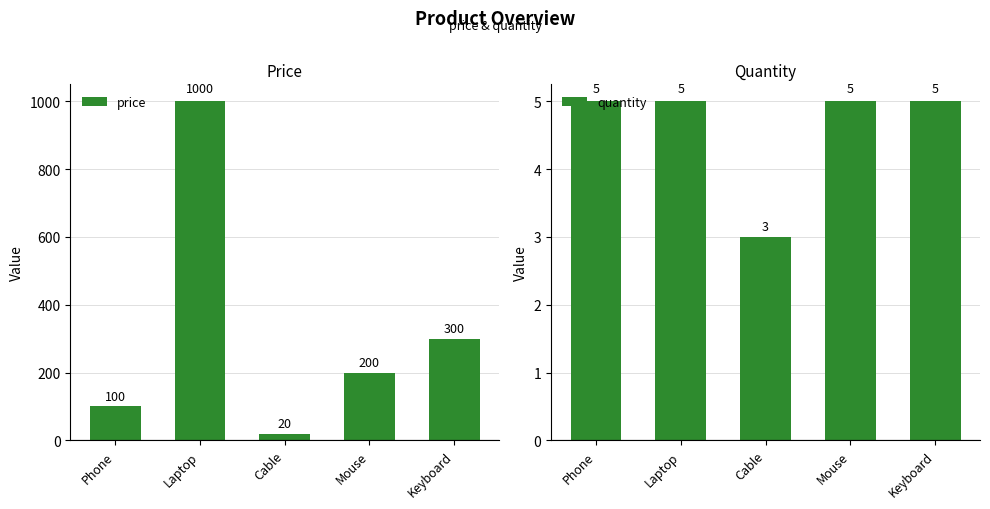

What is the value of the quantity bar at the 2nd from the left?

5